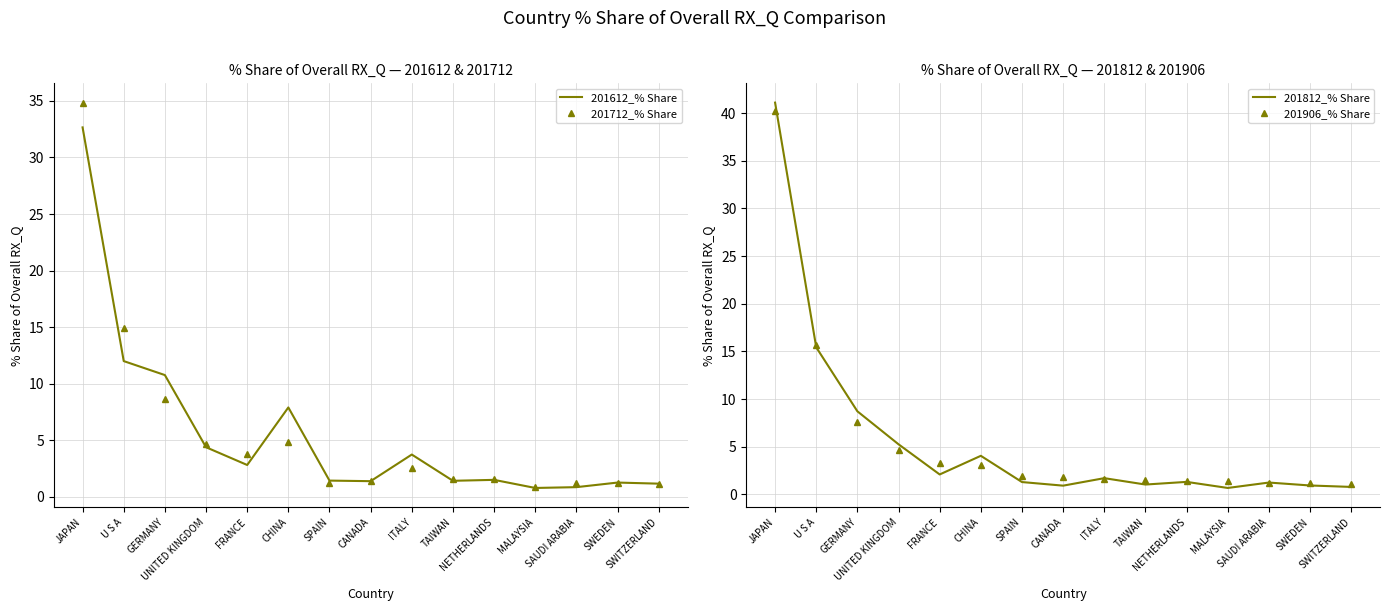

What is the highest value of the 201612_% Share series?

32.7